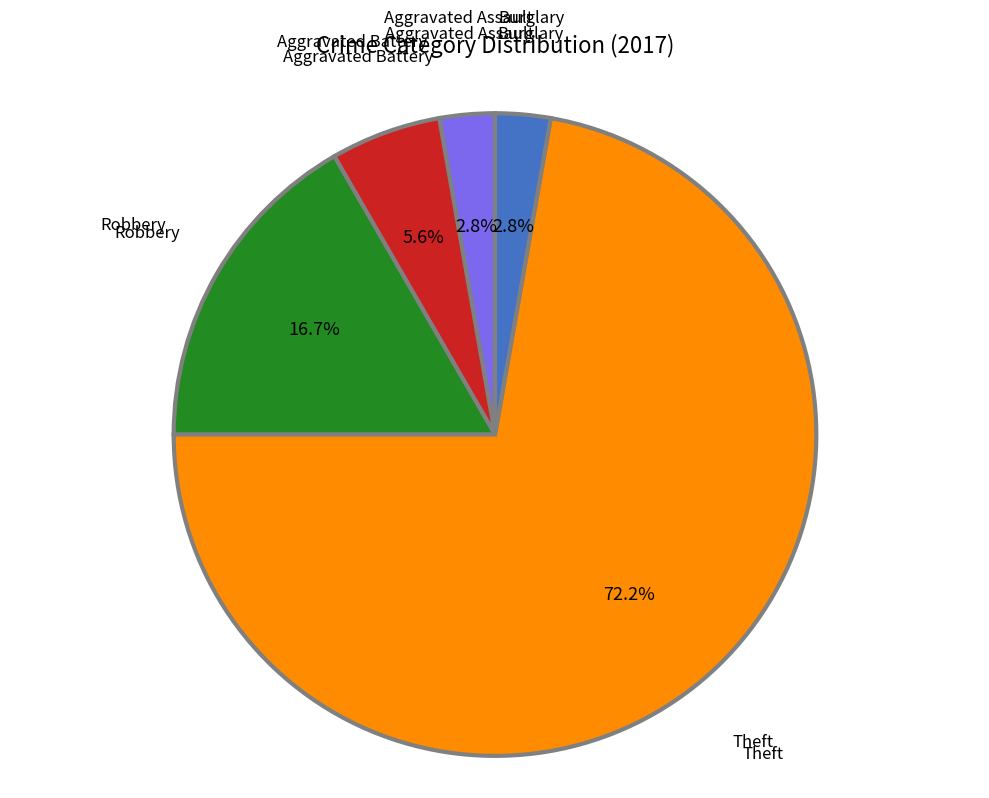

To the nearest percent, what is the combined percentage of Aggravated Assault and Robbery?

19%